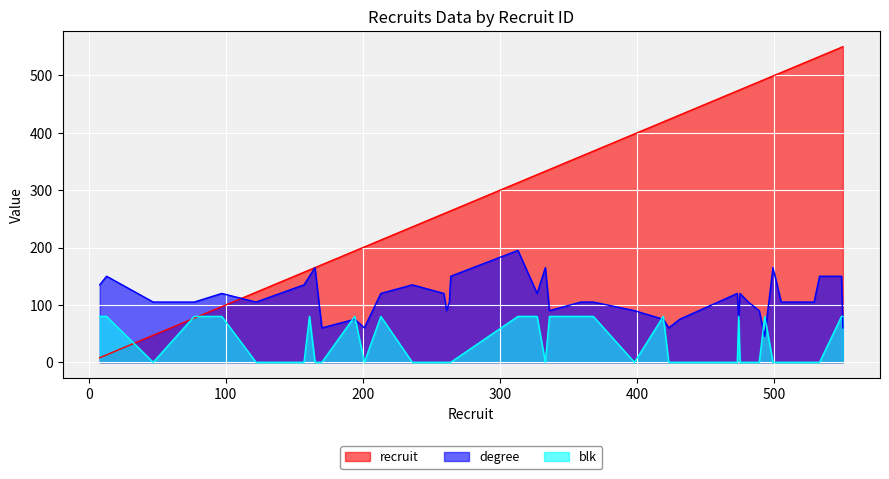

Rank the series by their maximum value, from lowest to highest.

blk, degree, recruit